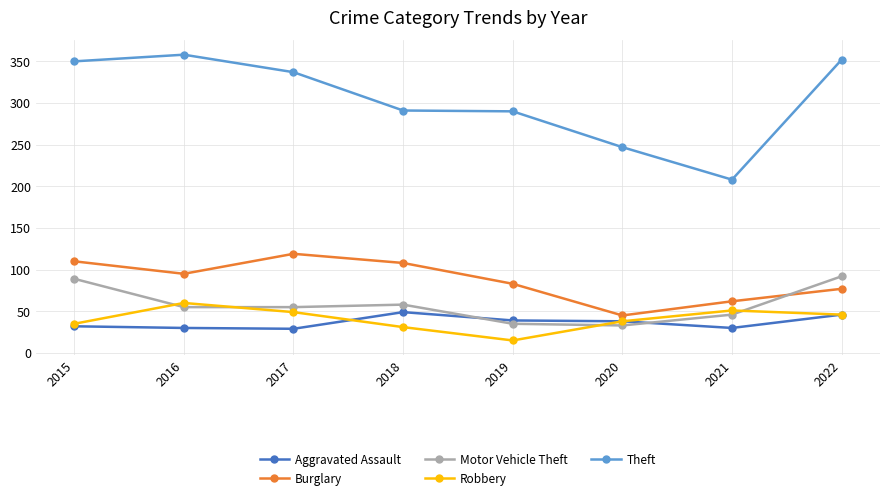

The Robbery series shows 71 at 2022. True or false?

False